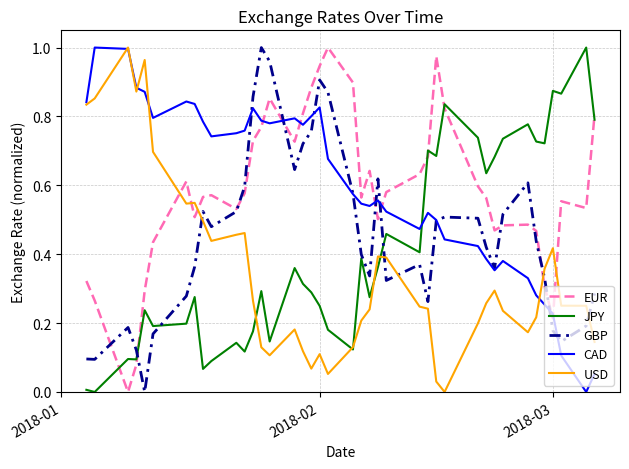

True or false: EUR and JPY cross at least once.

True